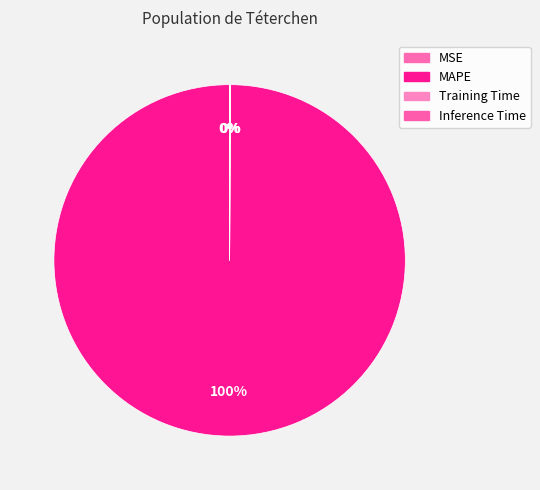

Rank the categories by value from lowest to highest.

MSE, Inference Time, Training Time, MAPE